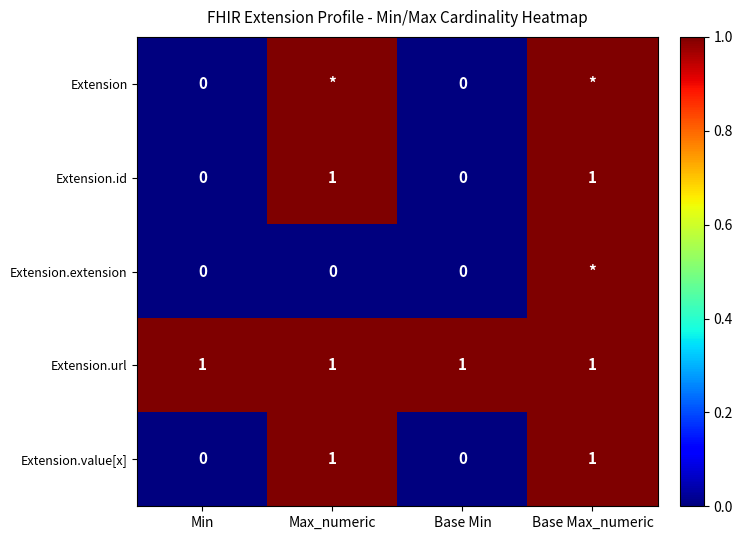

Which label corresponds to the largest value in the chart?

Max_numeric